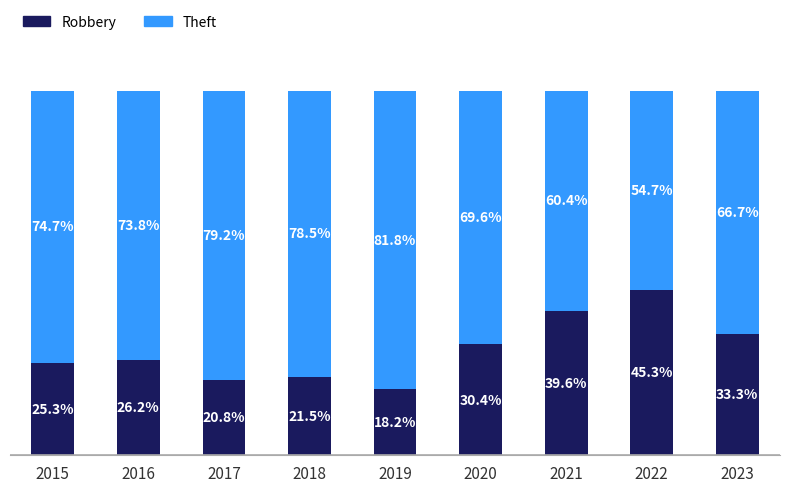

List the labels in order of Robbery value, smallest first.

2019, 2017, 2018, 2015, 2016, 2020, 2023, 2021, 2022